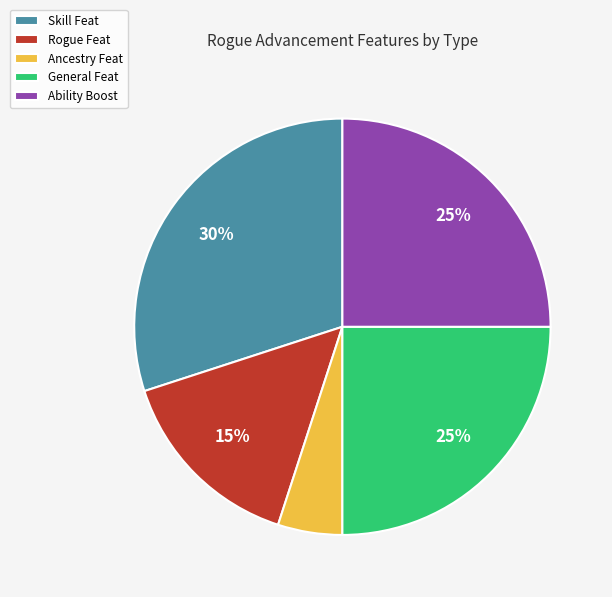

Which slice is the smallest?

Ancestry Feat